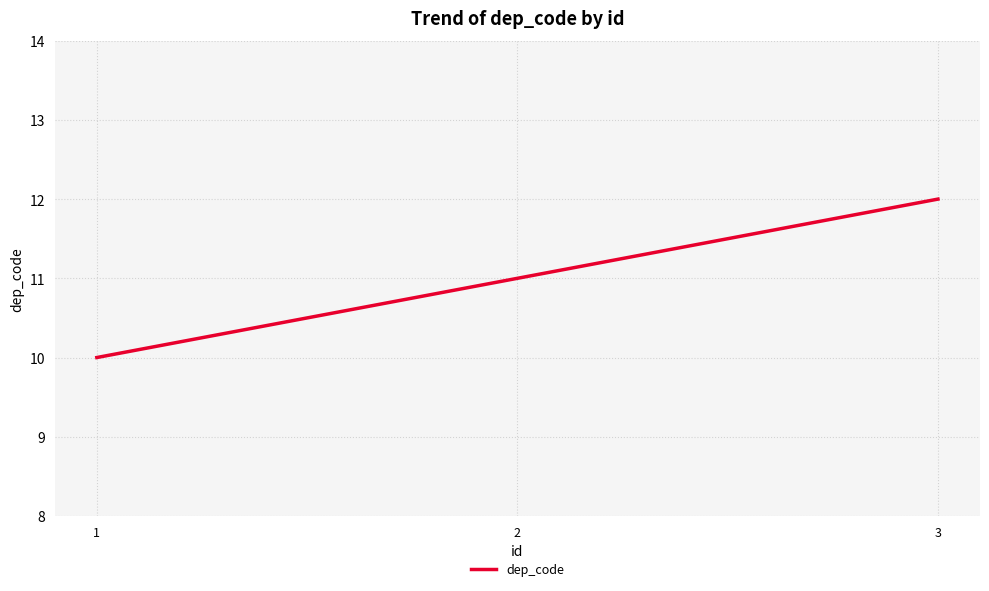

What value does the data have at 2?

11